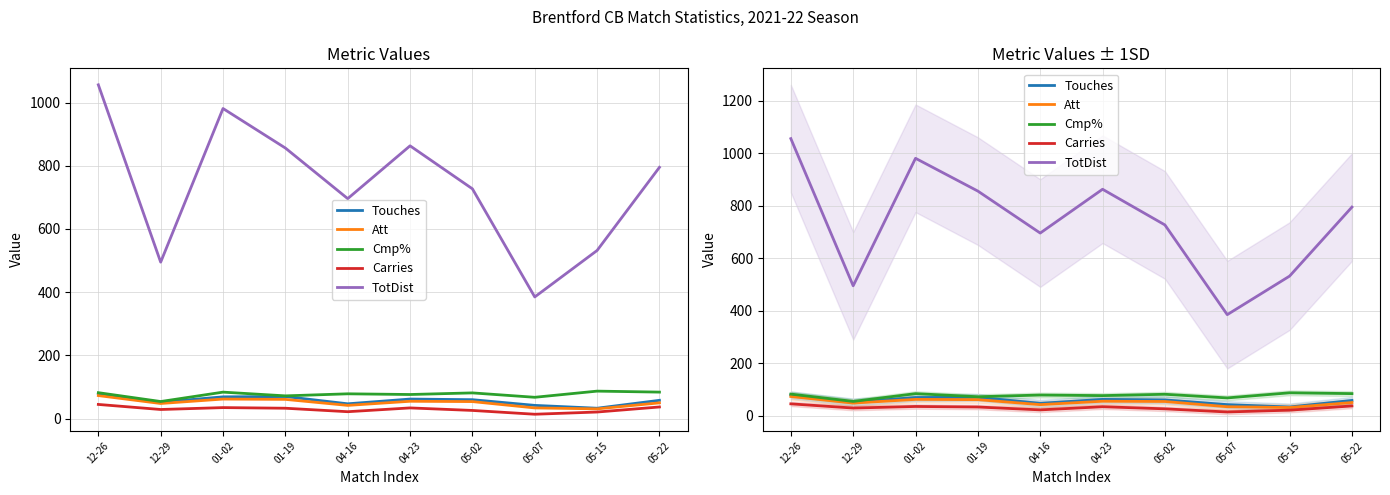

Which category has the highest value in the Touches series?

12-26